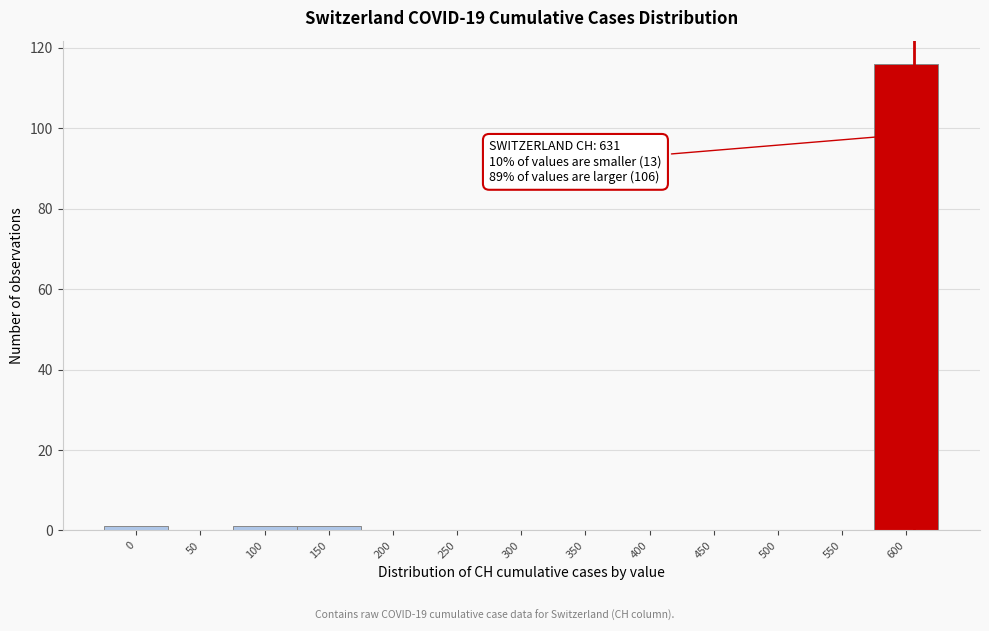

Reading right to left, extract all data points from this chart.

600=116	550=0	500=0	450=0	400=0	350=0	300=0	250=0	200=0	150=1	100=1	50=0	0=1